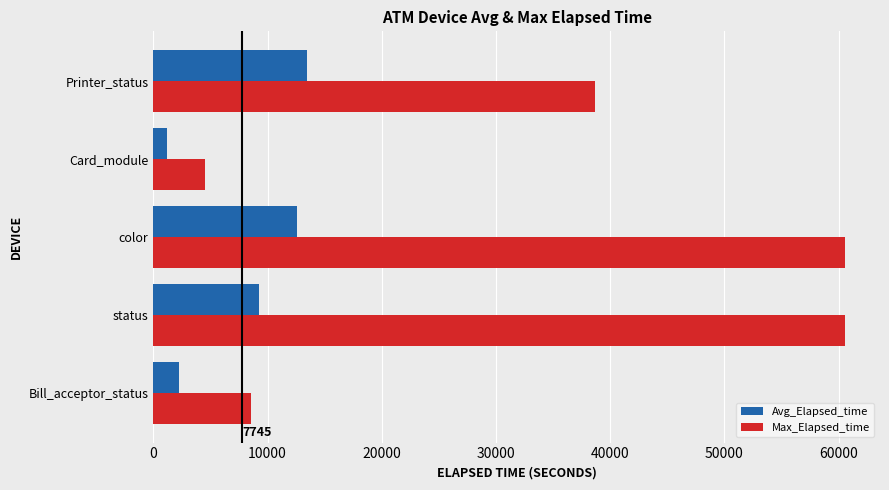

What is the approximate value of Avg_Elapsed_time at status?

9249